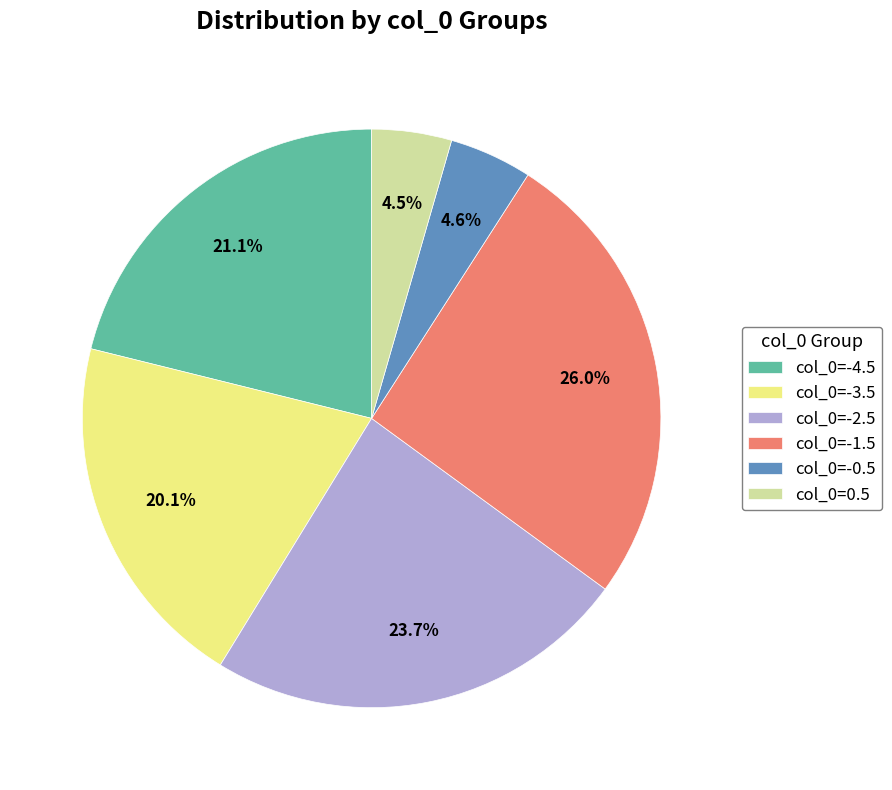

Is there a majority slice in this chart?

No